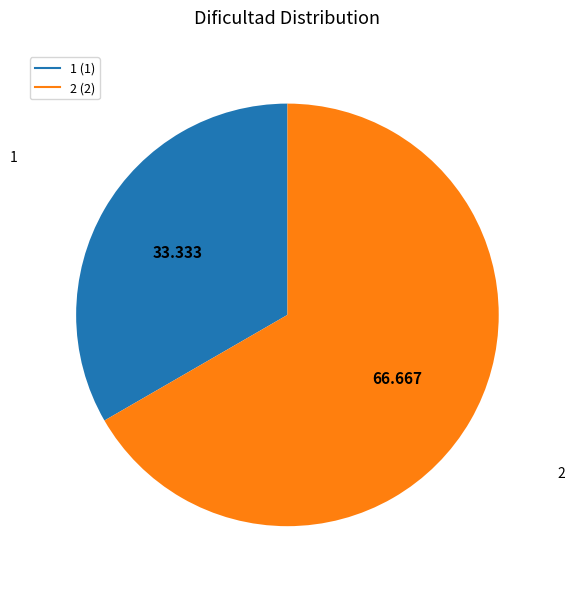

Combined, do 2 and 1 account for over 50%?

Yes